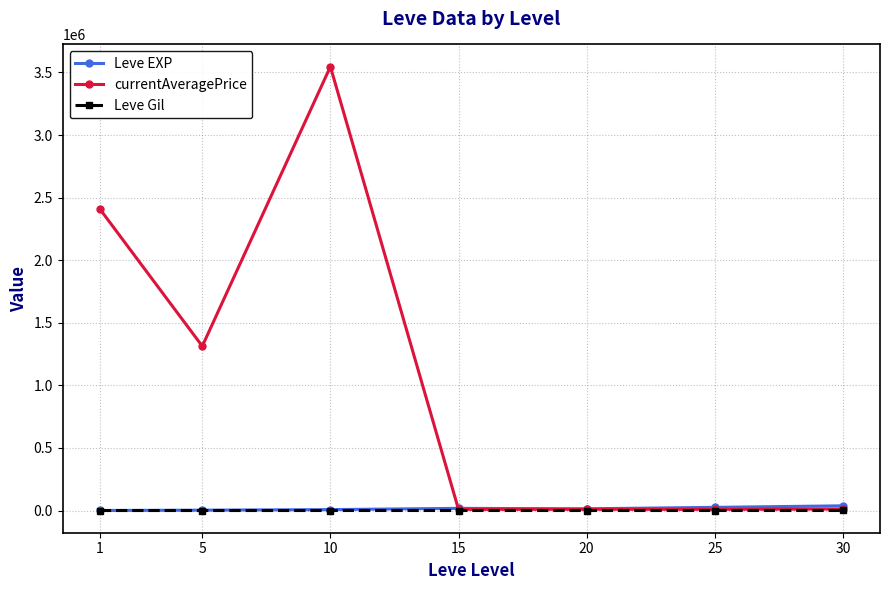

At which category is the sum across all series the highest?

10